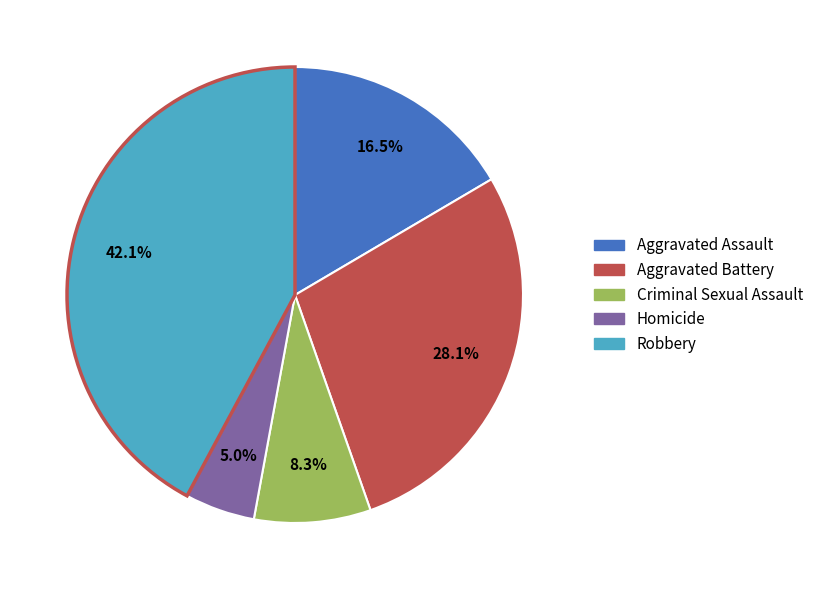

To the nearest percent, what is the difference between the largest and smallest slice percentages?

37%